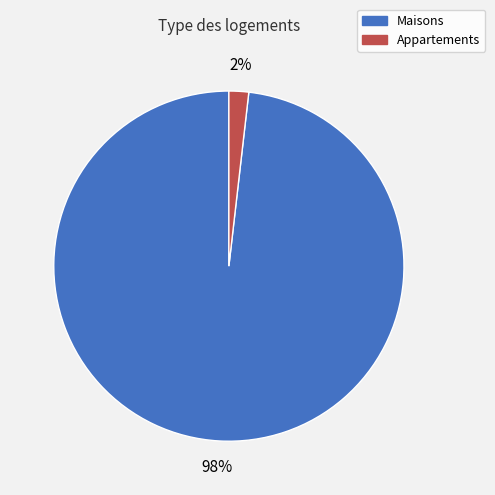

Rank the categories by value from highest to lowest.

Maisons, Appartements